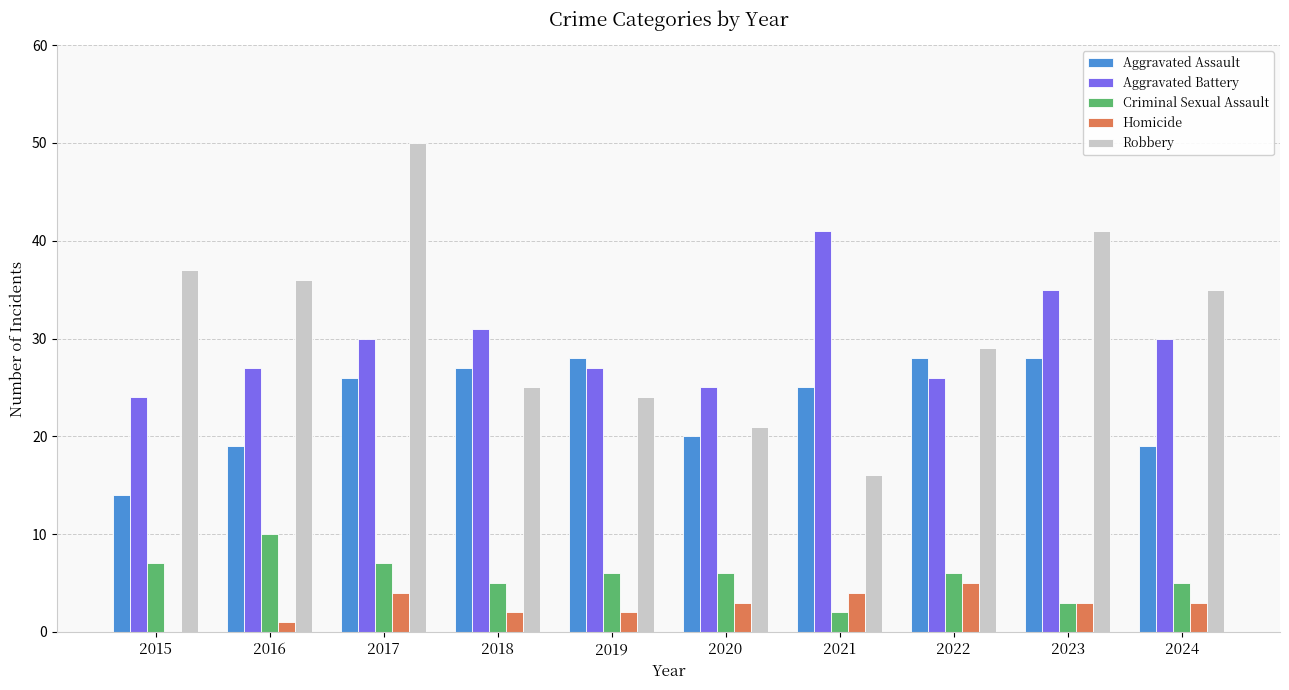

What are all the series names shown in the legend?

Aggravated Assault, Aggravated Battery, Criminal Sexual Assault, Homicide, Robbery